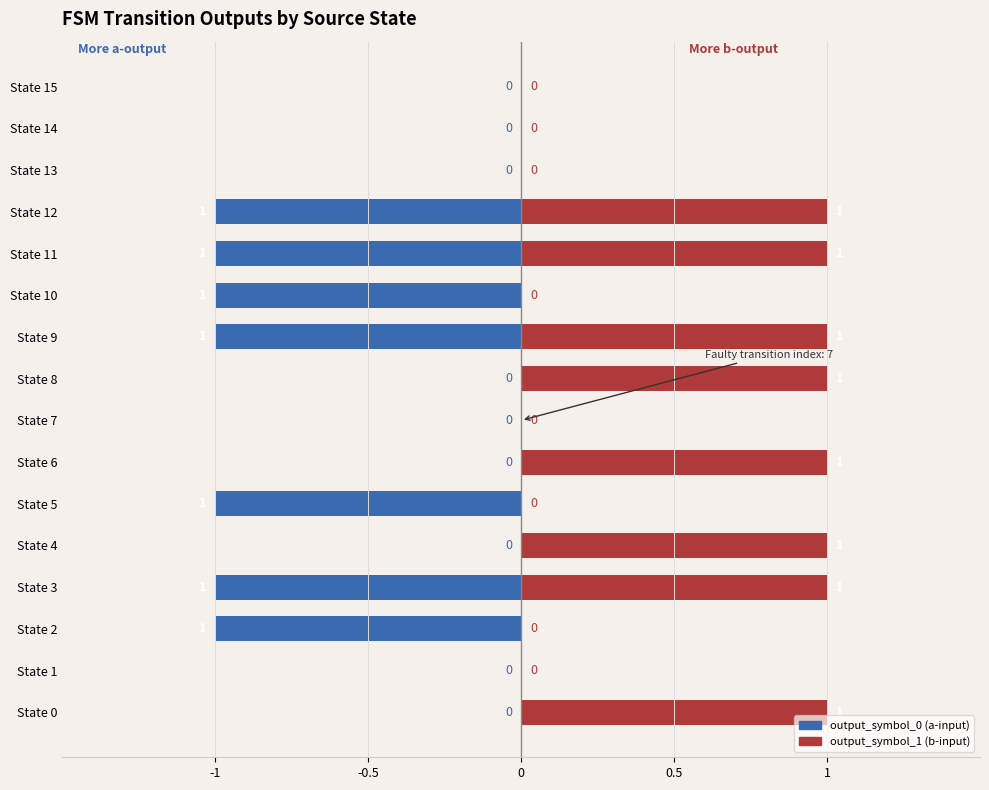

The output_symbol_0 (a-input) series shows 0 at State 4. True or false?

True